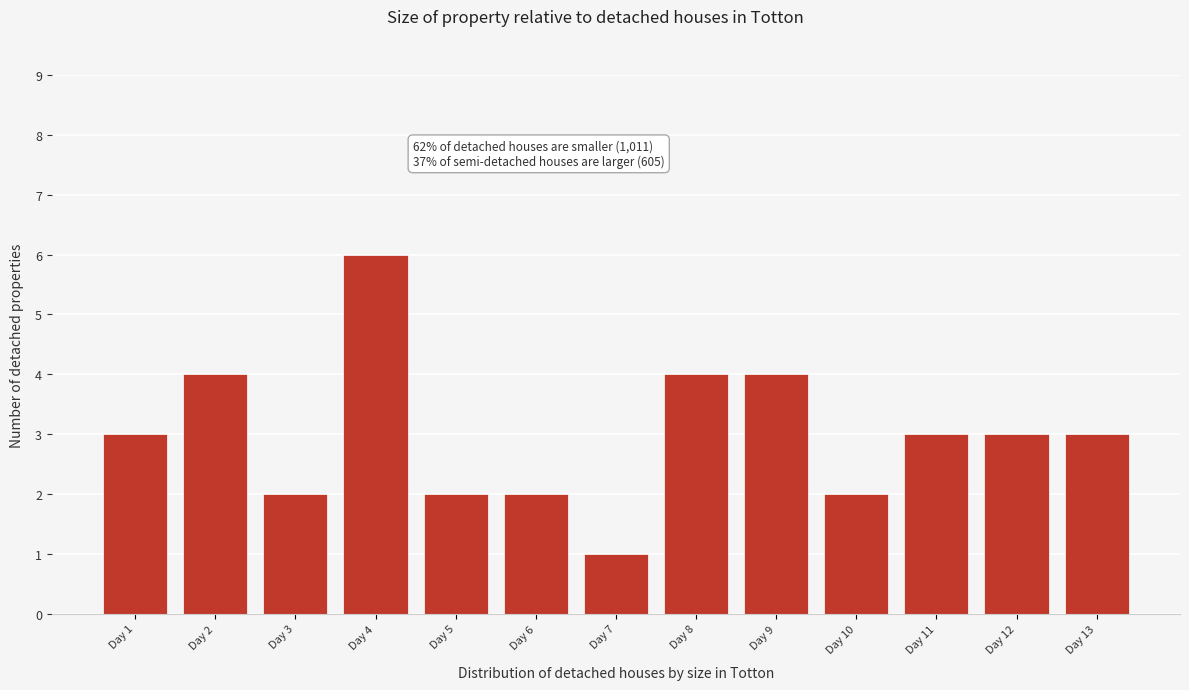

Reading left to right, extract all data points from this chart.

3	4	2	6	2	2	1	4	4	2	3	3	3